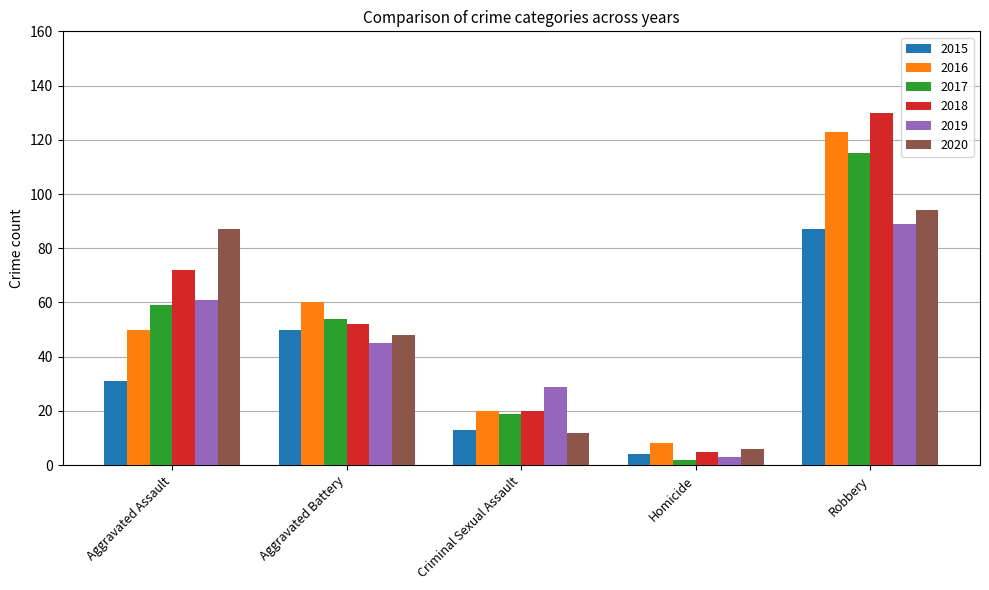

Which series has the largest range (max minus min)?

2018